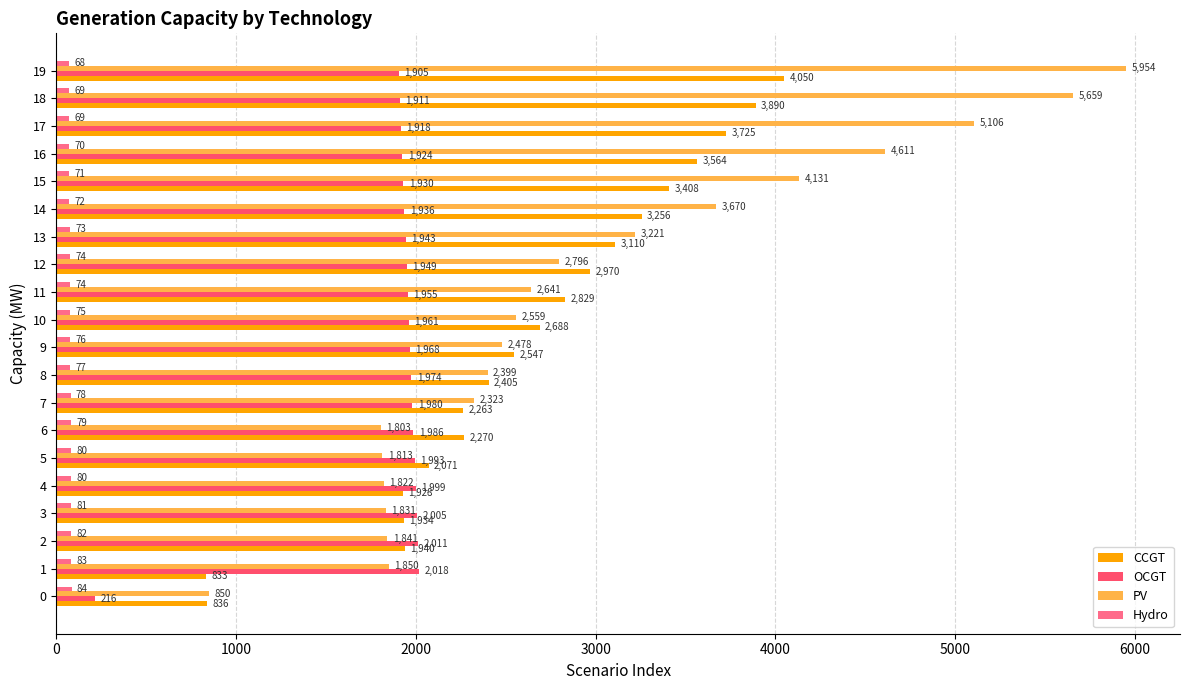

The value of CCGT at 18 is 3890. True or false?

True